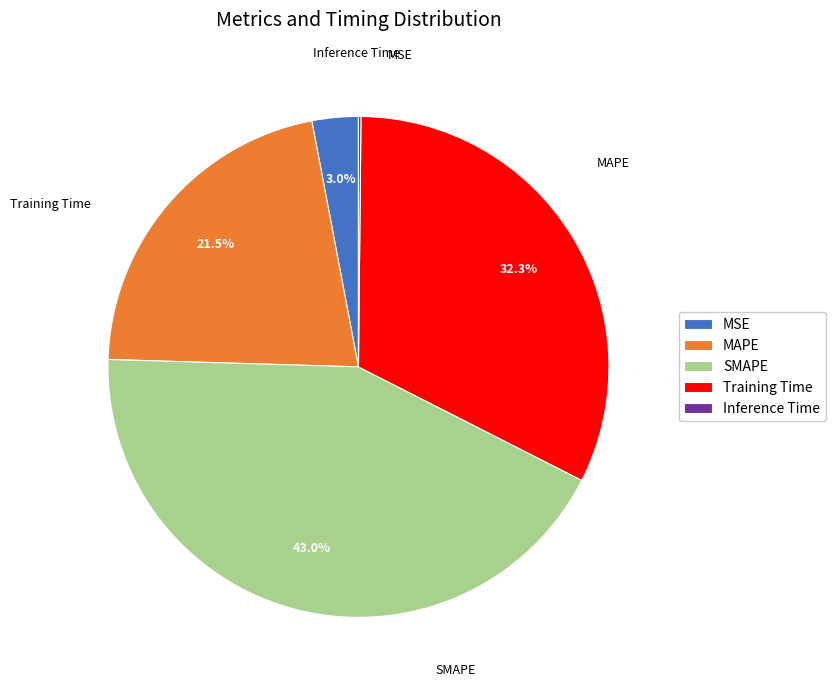

Does any single category account for the majority?

No